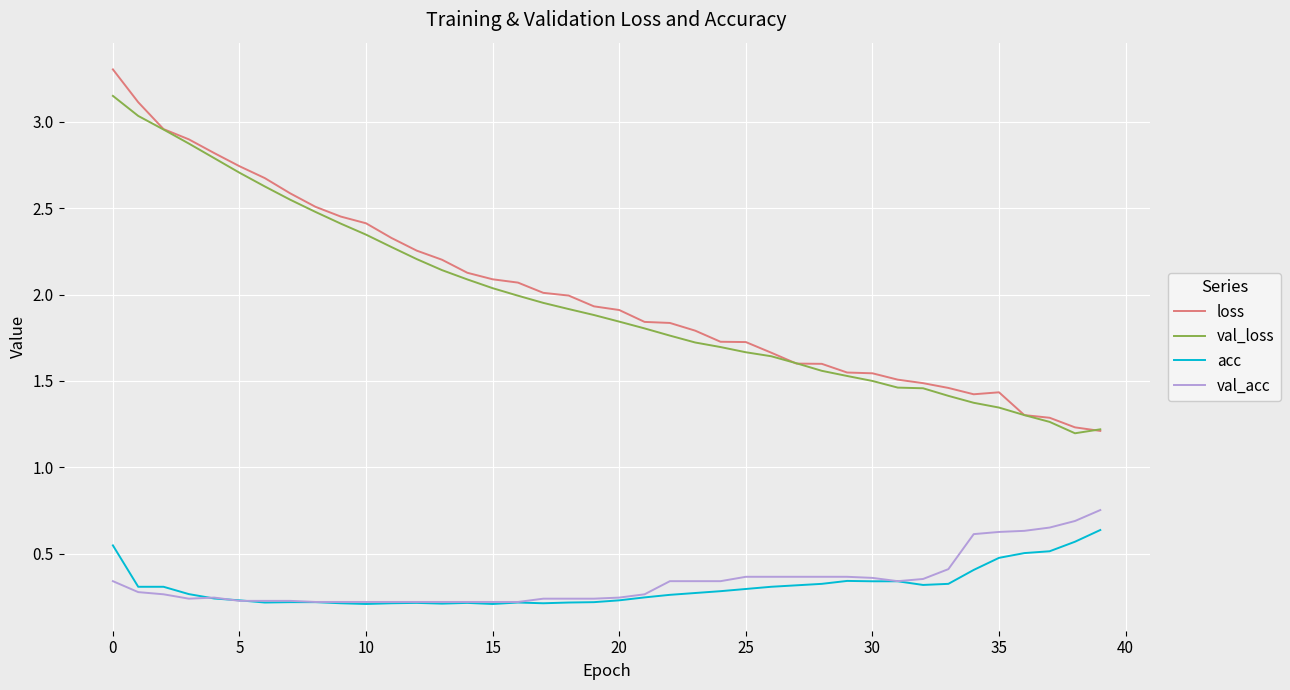

True or false: loss has more than 0 points higher than both neighbors.

True